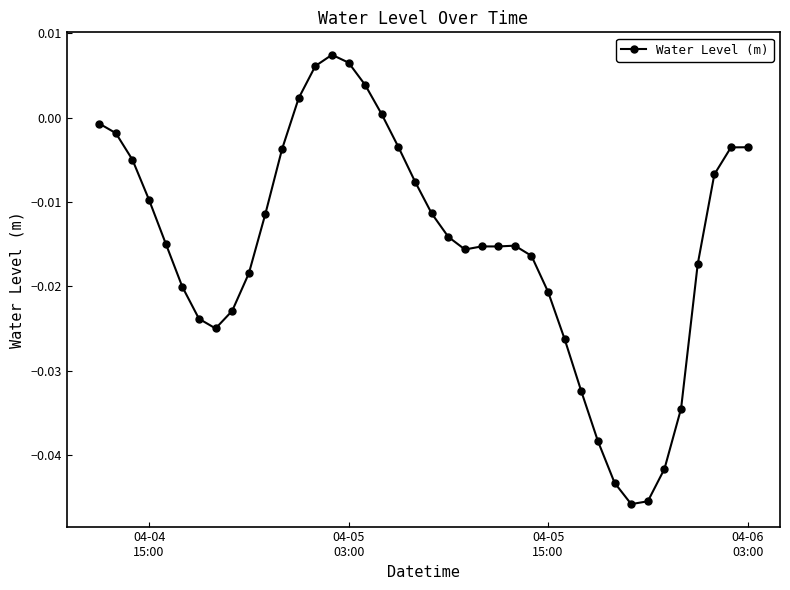

What is the sum of all values?

-0.6